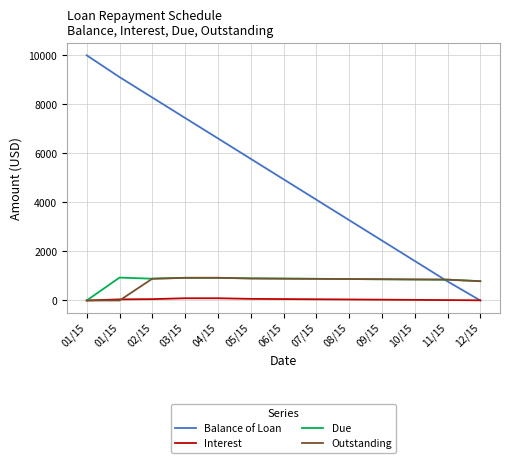

Reading left to right, extract all data points from this chart.

Balance of Loan: 10000.0	9111.8	8278.5	7445.2	6611.8	5778.5	4945.2	4111.9	3278.5	2445.2	1611.9	778.5	0.0
Interest: 0.0	45.2	54.8	91.1	91.1	66.1	57.8	49.5	41.1	32.8	24.4	16.1	7.8
Due: 0.0	933.3	888.2	924.5	924.5	899.5	891.1	882.8	874.5	866.1	857.8	849.5	786.3
Outstanding: 0.0	0.0	888.2	924.5	924.5	899.5	891.1	882.8	874.5	866.1	857.8	849.5	786.3